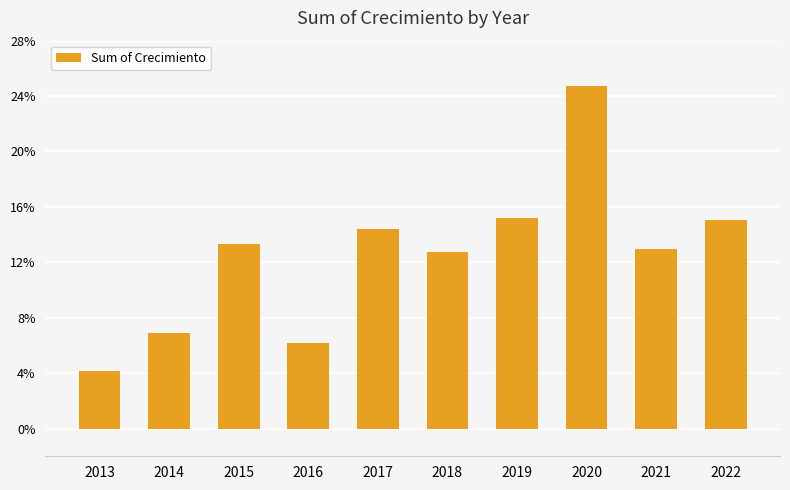

Which category has the highest value across all series?

2020